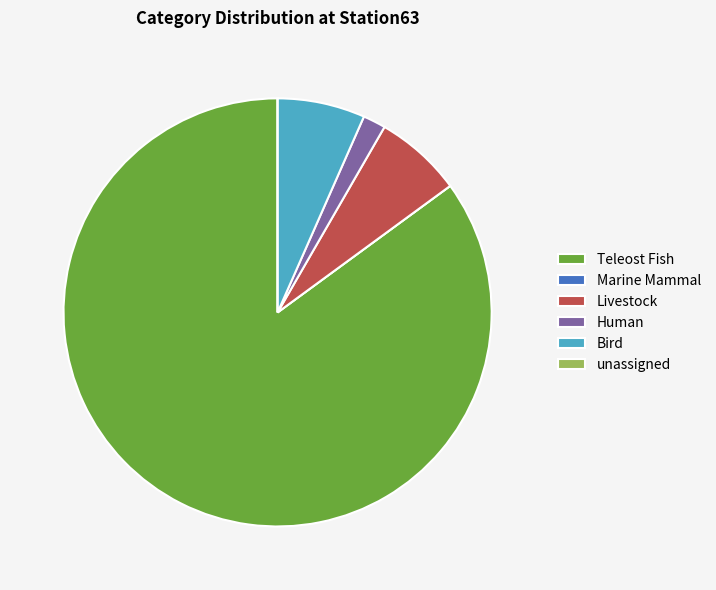

What is the majority slice?

Teleost Fish